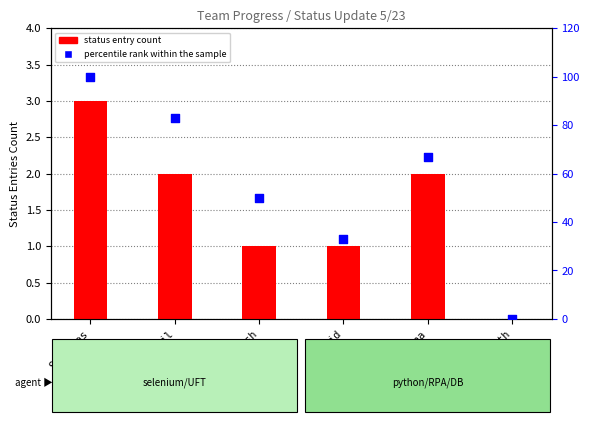

Which series contains the highest Y value?

percentile rank within the sample